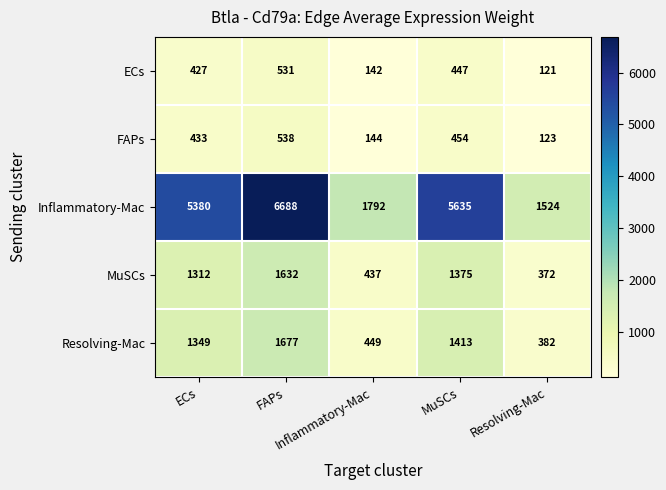

What is the smallest value displayed?

121